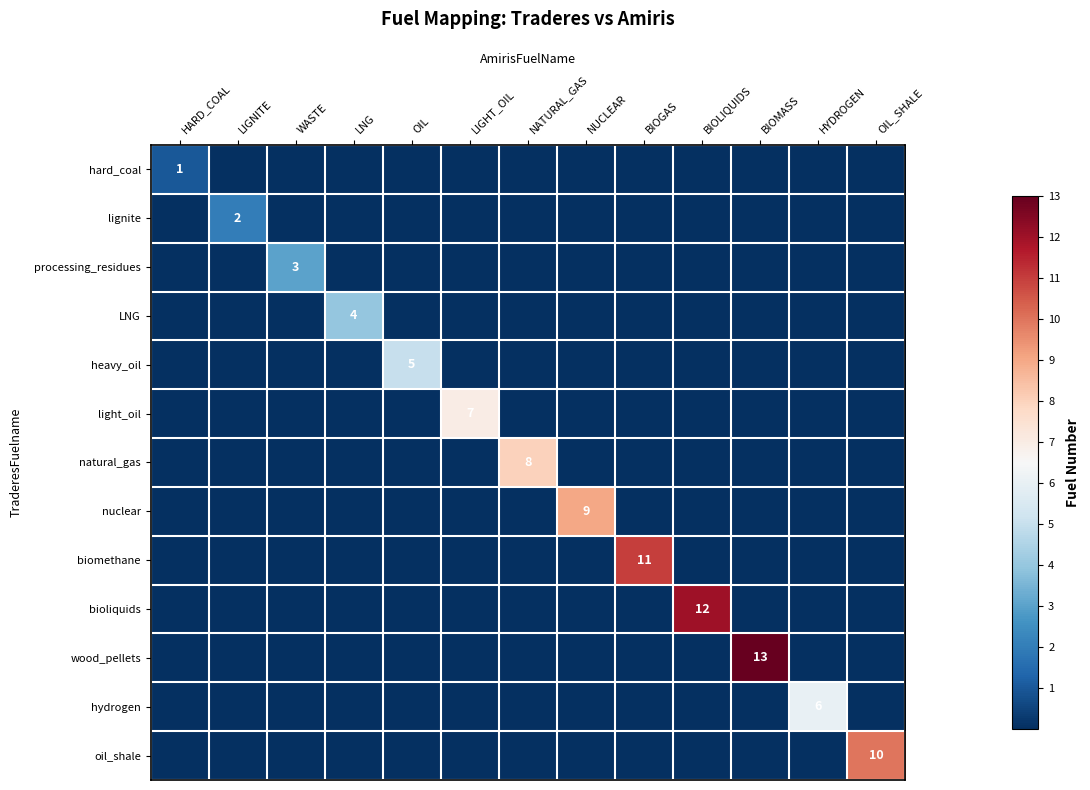

How many values in hard_coal are above zero?

1